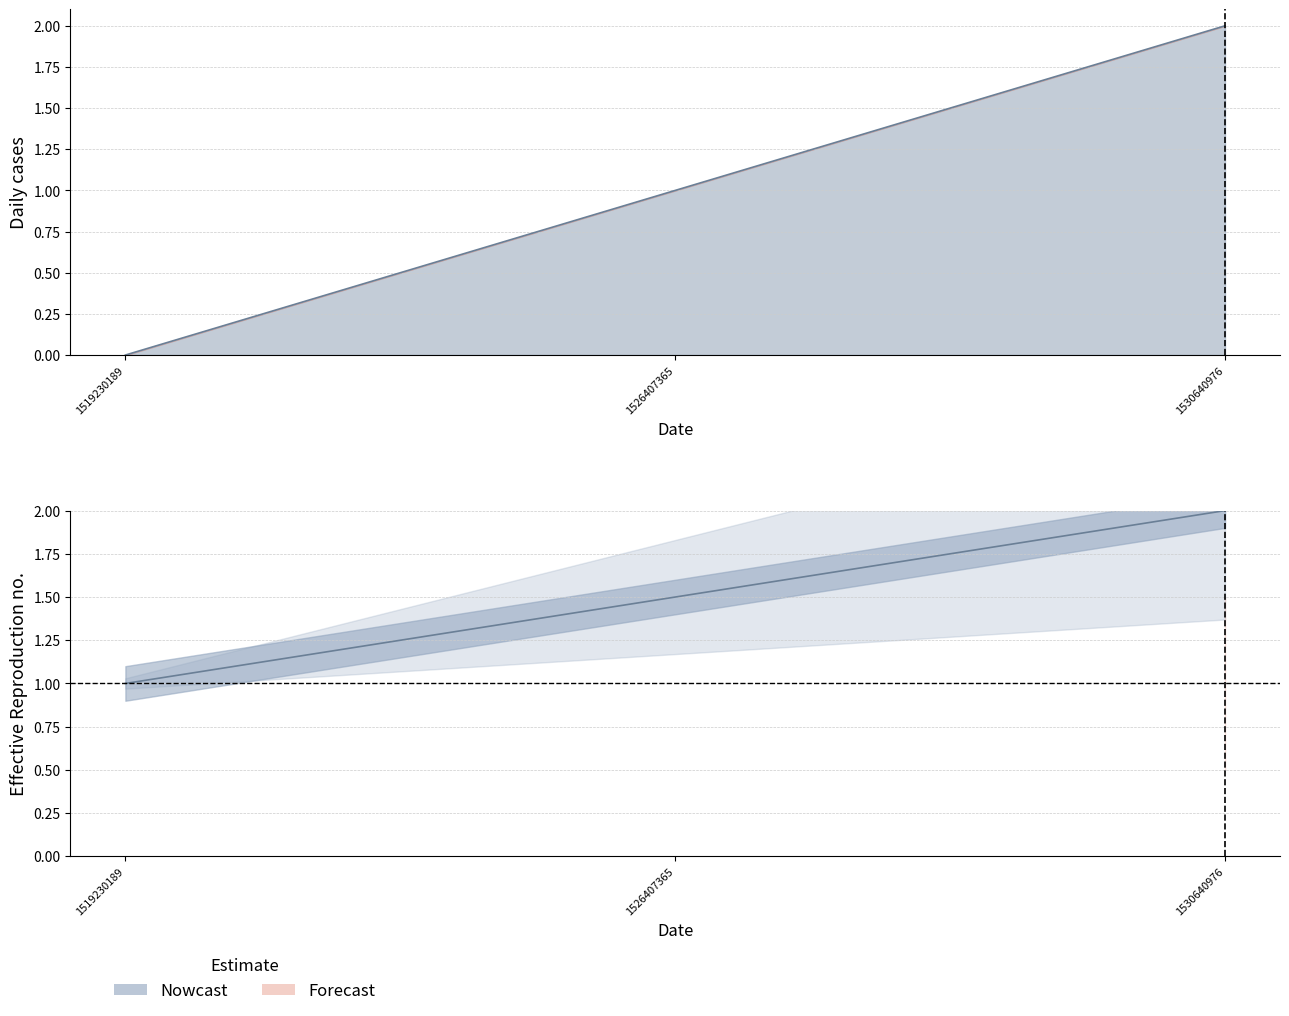

What is the difference between the maximum and minimum values?

2